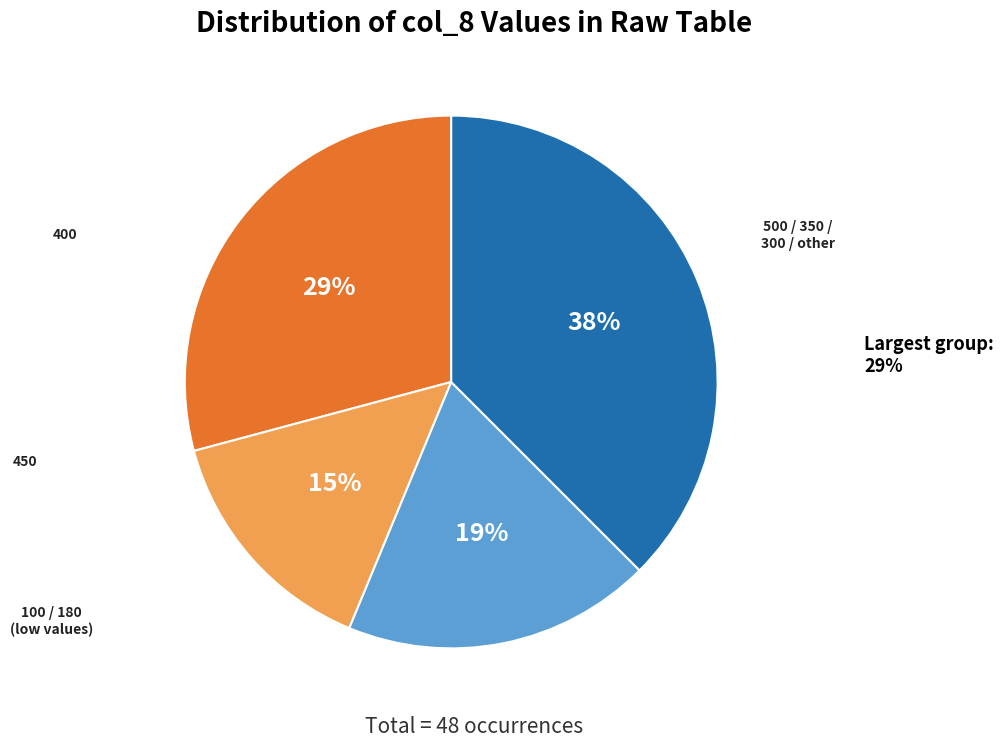

The 100 slice represents 13% of the pie. True or false?

False